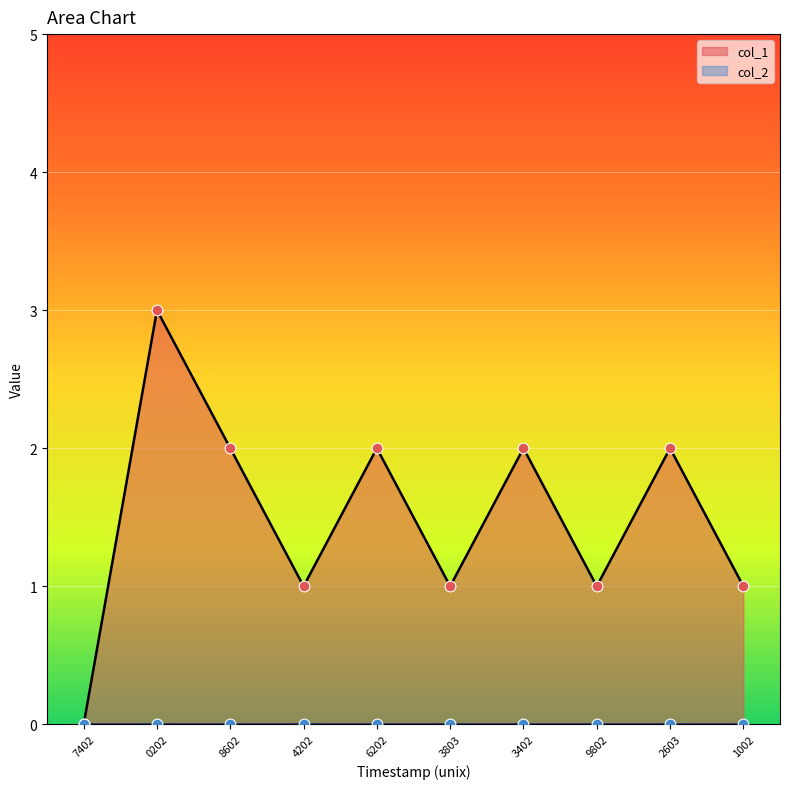

The col_1 series shows 3 at 6202. True or false?

False